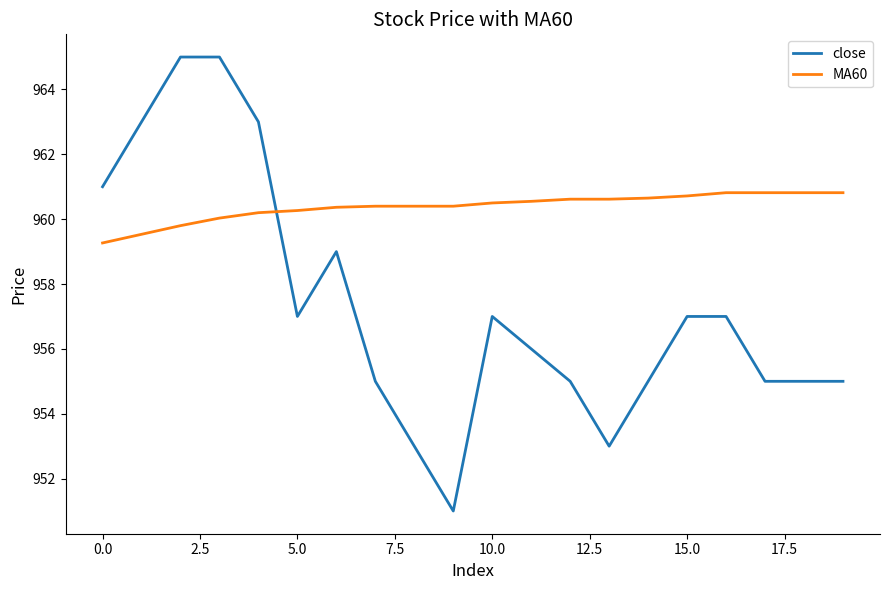

At how many categories does at least one series exceed 962?

4